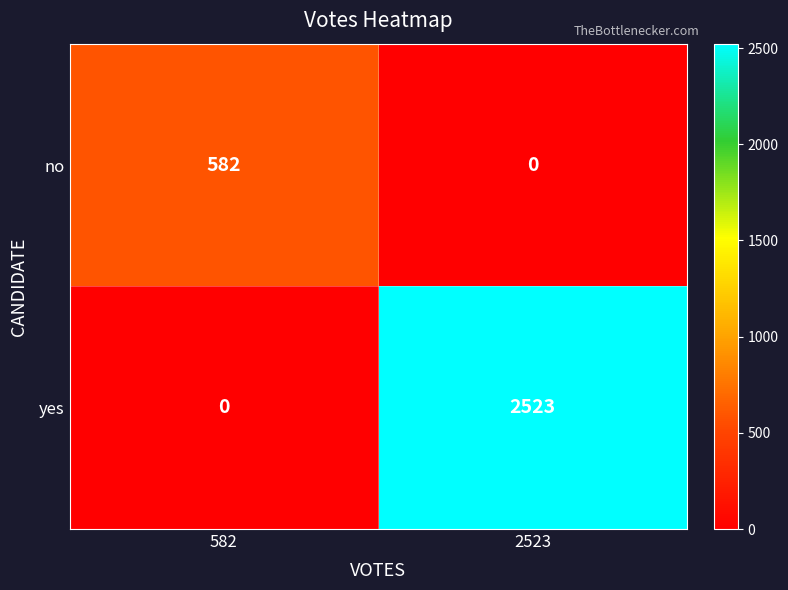

What is the greatest value displayed?

2523